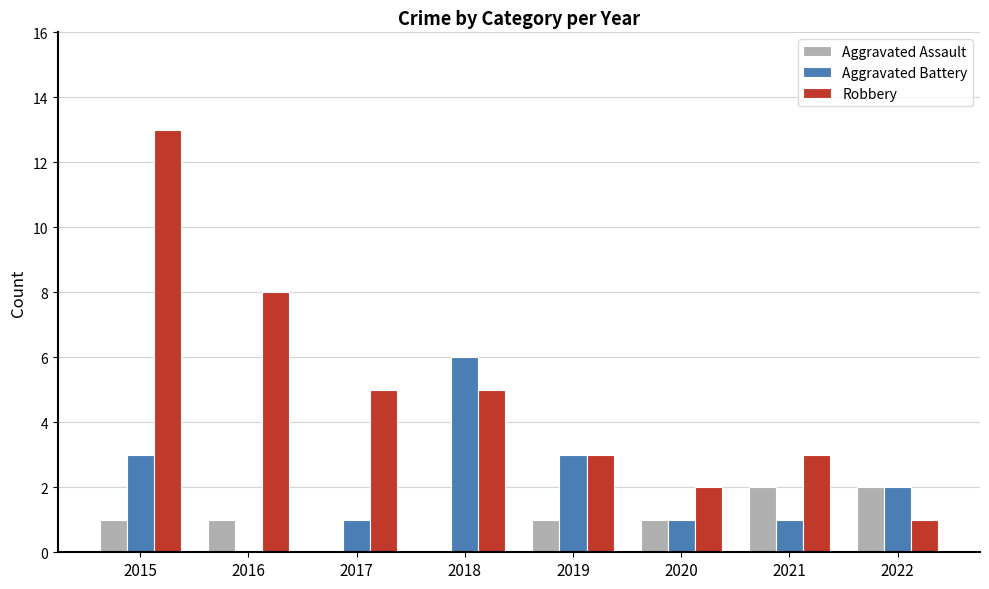

Between 2015 and 2021, which series saw the biggest shift?

Robbery